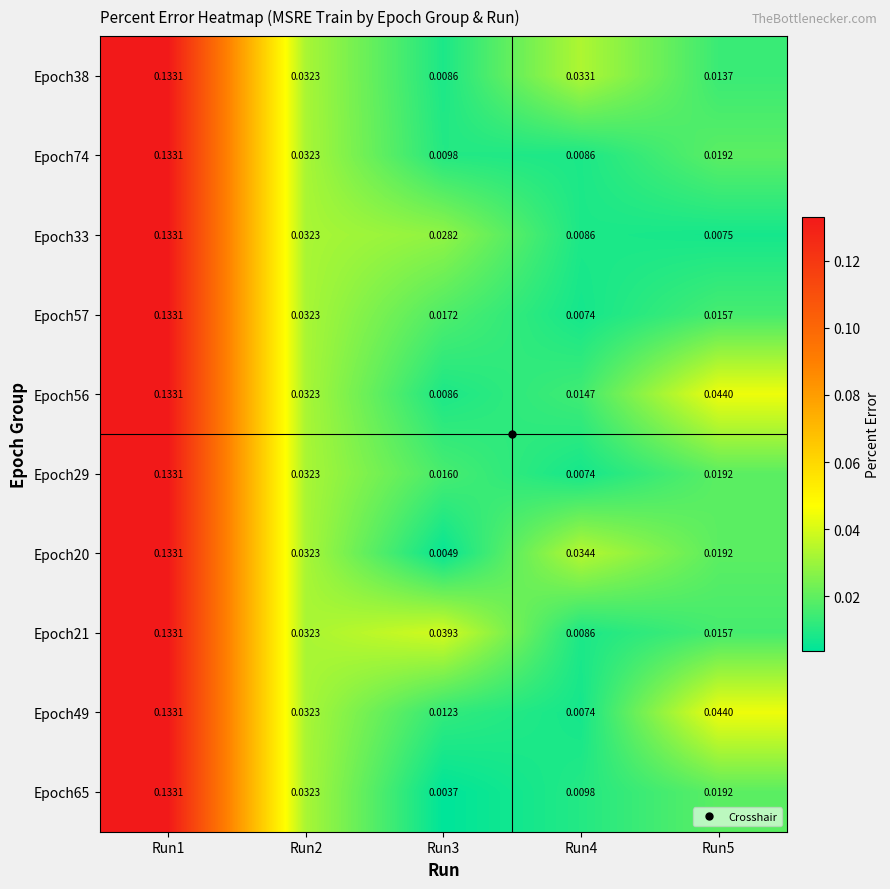

Is the value of Epoch21 at Run3 greater than the value of Epoch65 at Run3?

Yes